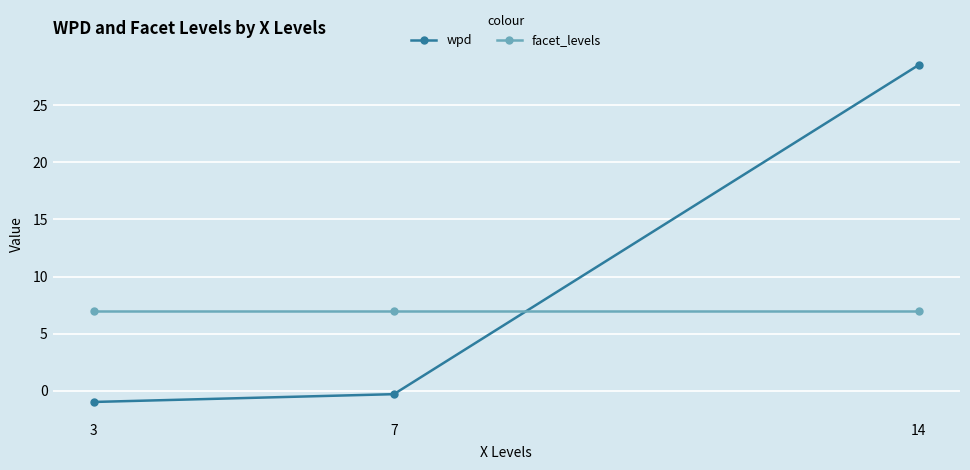

Is the value of facet_levels at 3 greater than the value of wpd at 14?

No